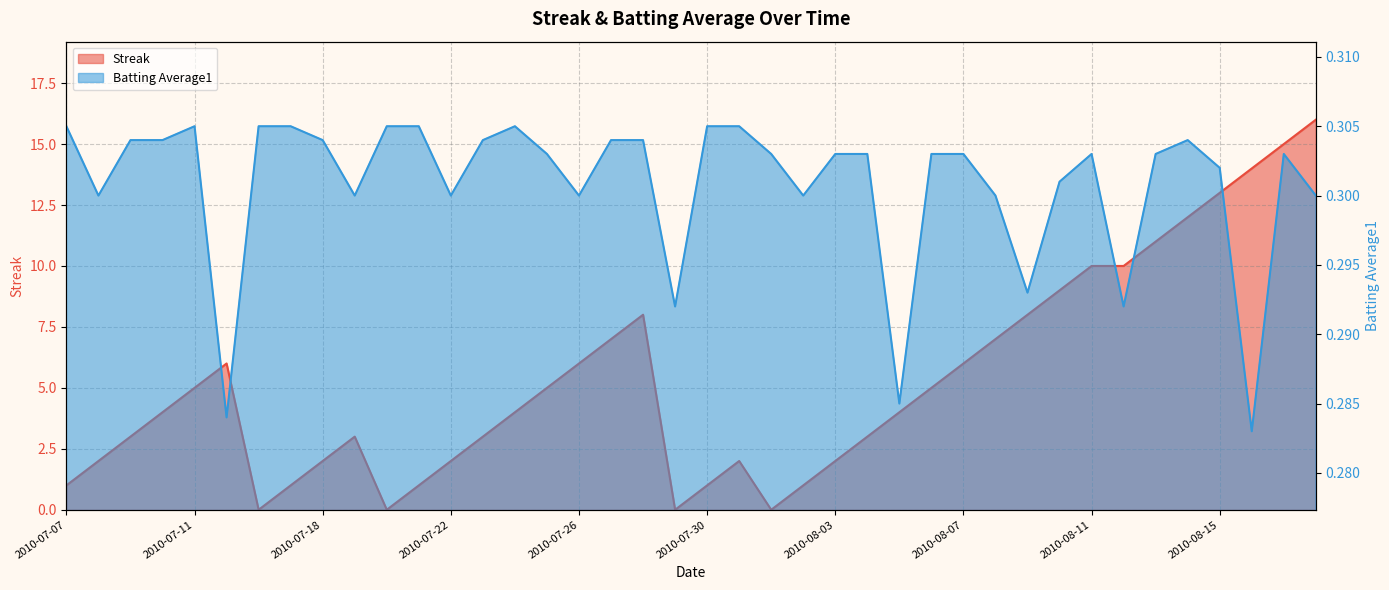

What is the sum of the Streak values at 2010-07-18 and 2010-08-13?

13.0